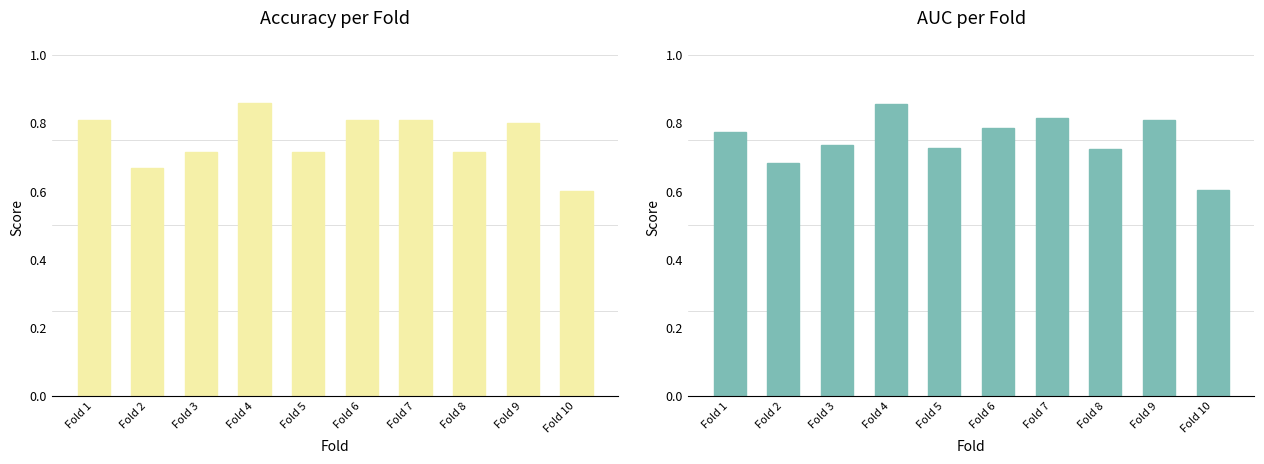

How many groups of bars are there?

10